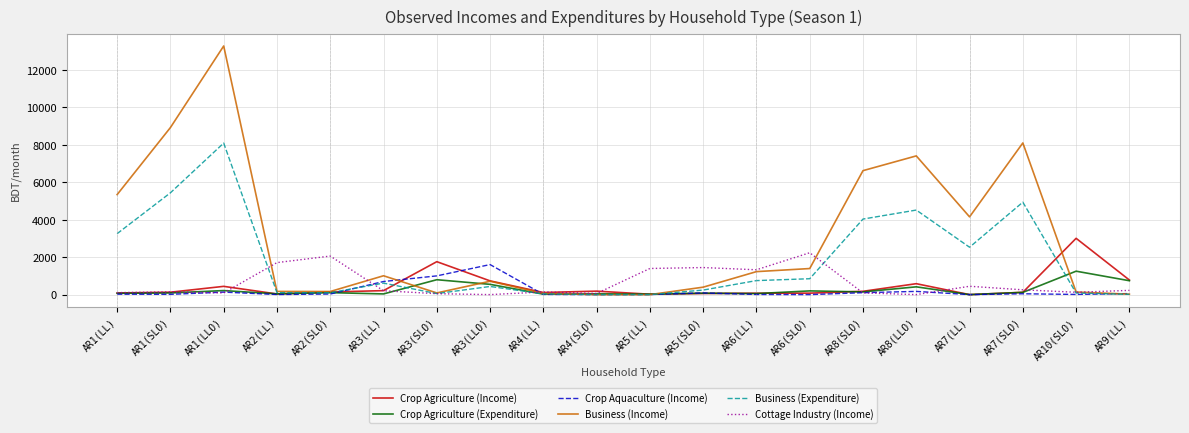

At which category does the chart reach its peak across all series?

AR1(LLO)